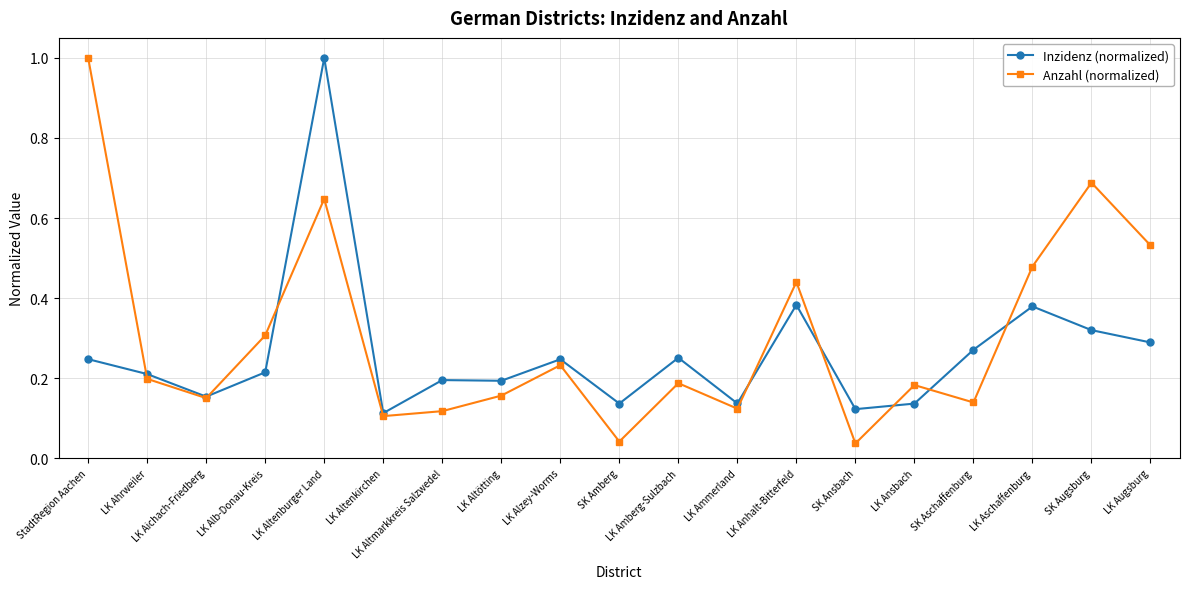

What position from the left is LK Amberg-Sulzbach?

11